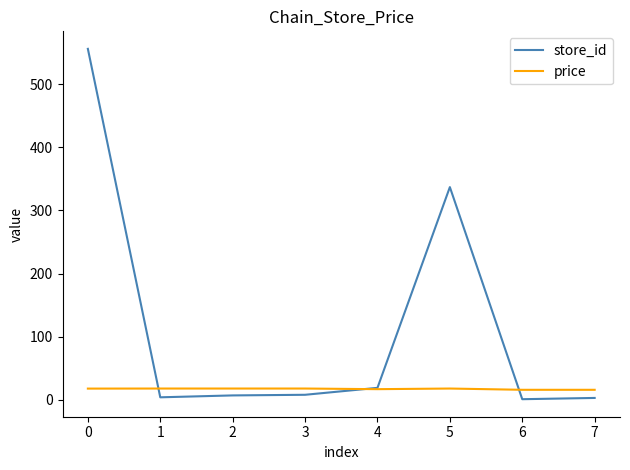

Which series has the largest range (max minus min)?

store_id